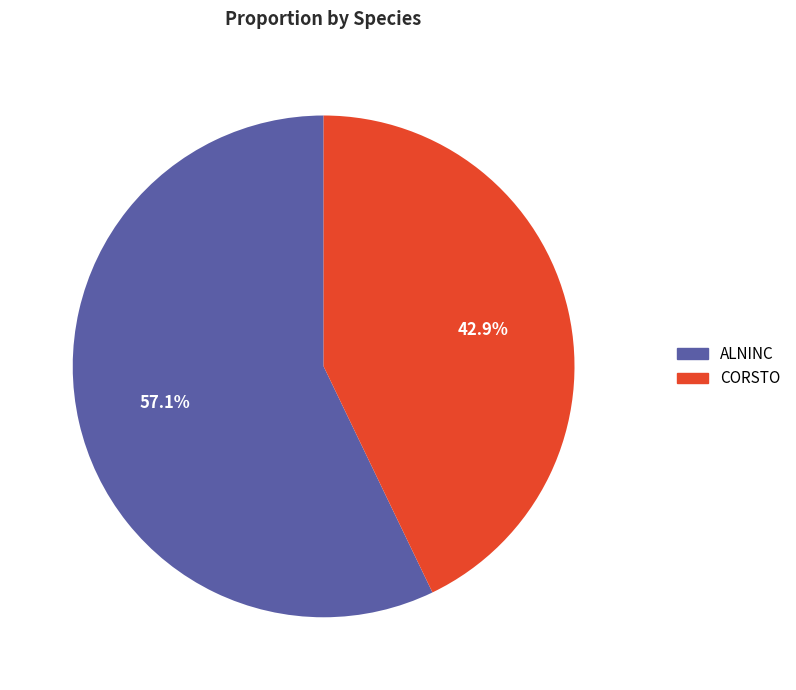

Which category accounts for the majority?

ALNINC